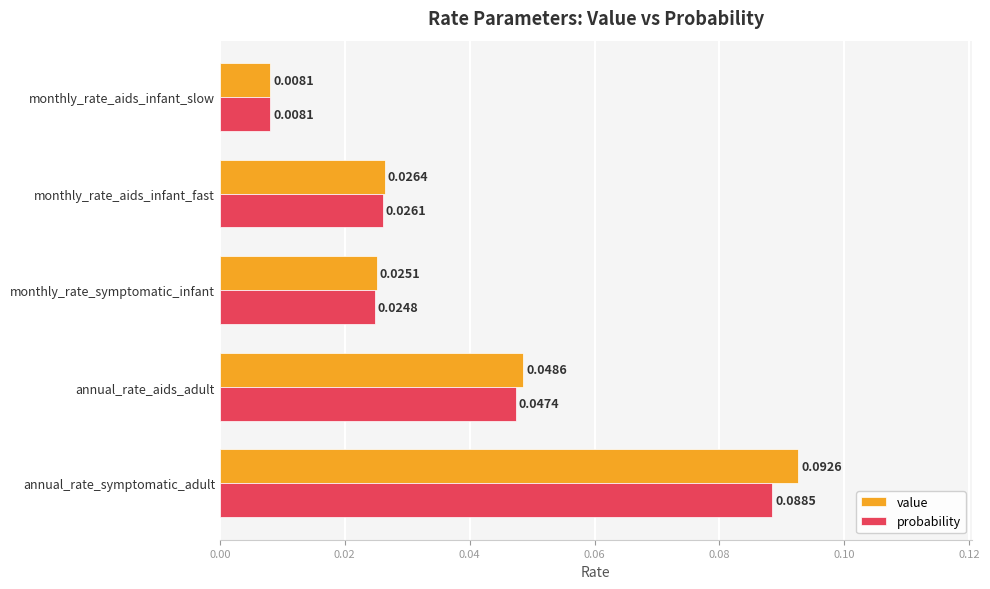

Which series has the largest total across all categories?

value